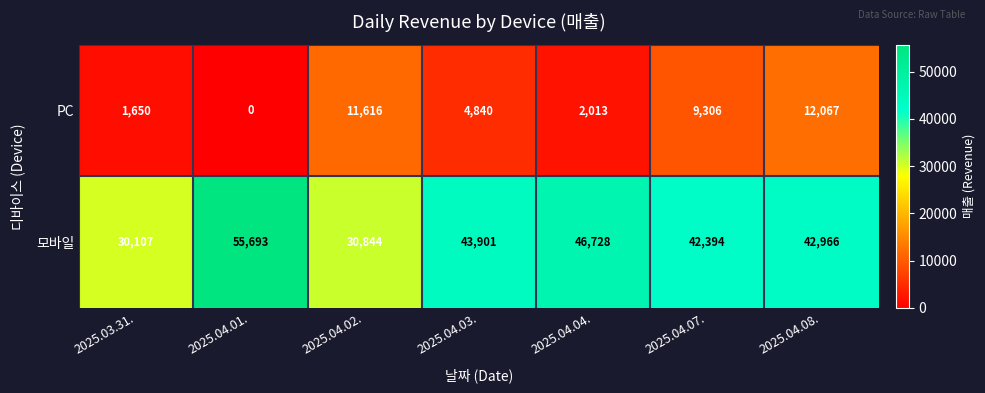

The 모바일 series shows 42966 at 2025.04.08.. True or false?

True